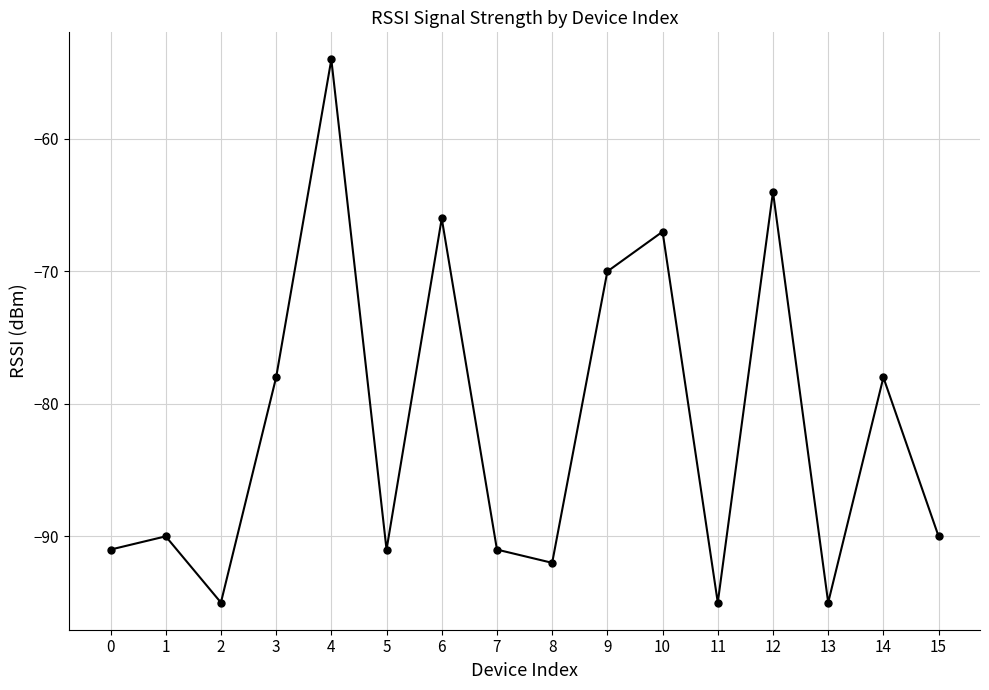

How many points are lower than both their immediate neighbors (excluding endpoints)?

5